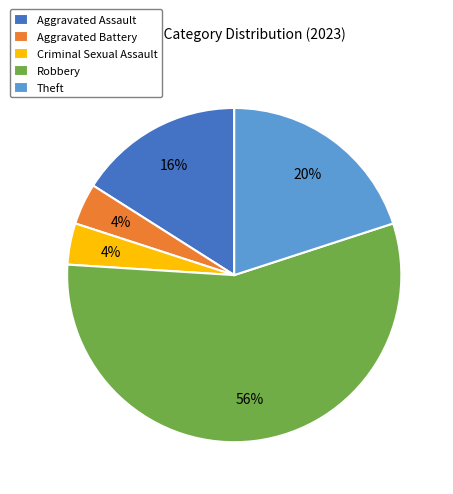

Approximately how many times larger is the value at Theft compared to Robbery?

0.4